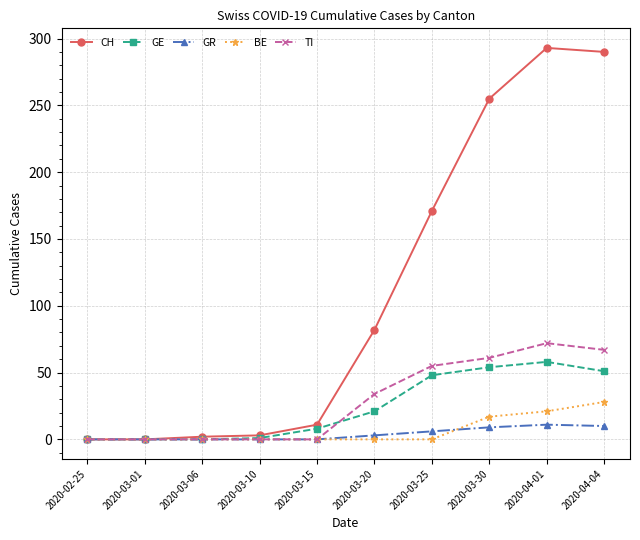

What are all the series names shown in the legend?

CH, GE, GR, BE, TI